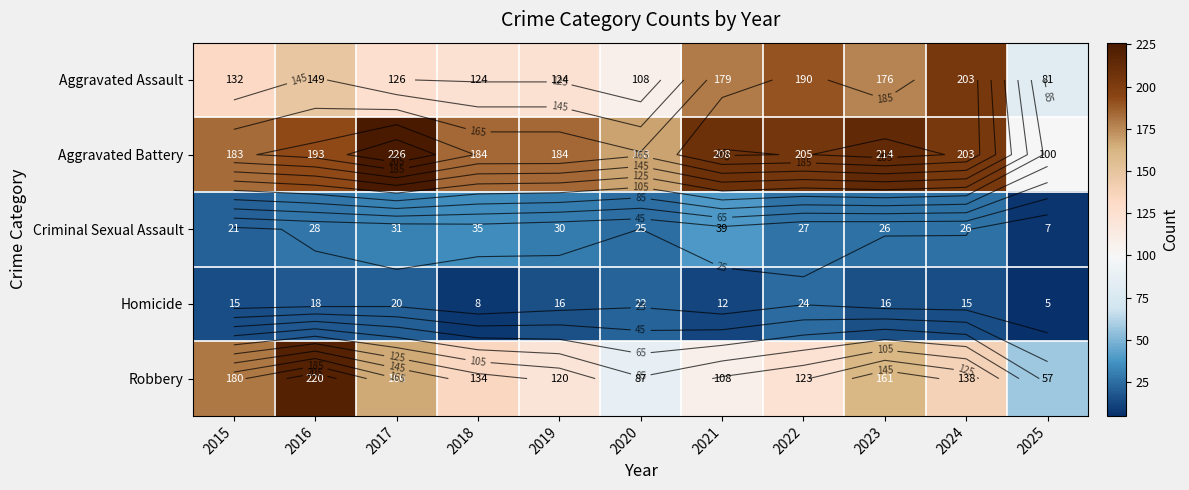

What is the smallest value displayed?

5